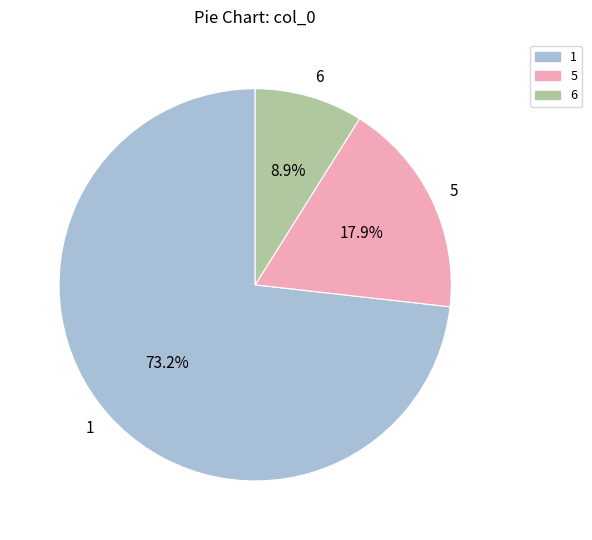

What is the smallest slice in the pie chart?

6